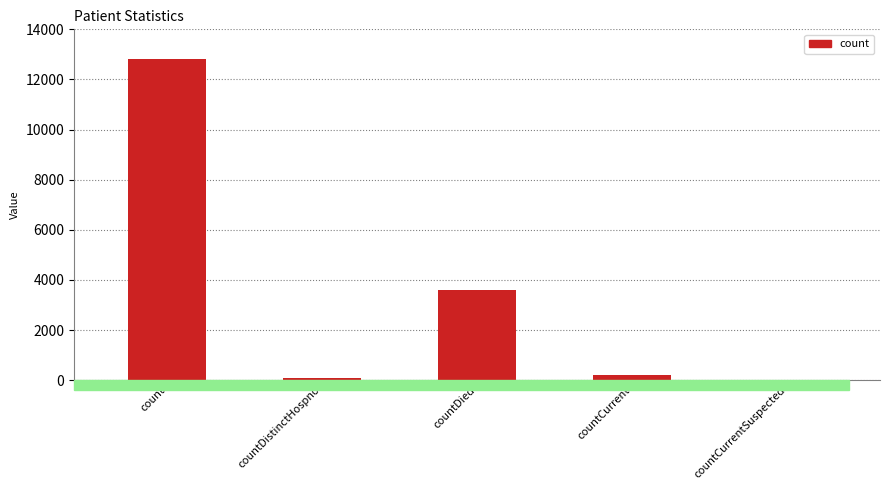

The value at count is 8790. True or false?

False